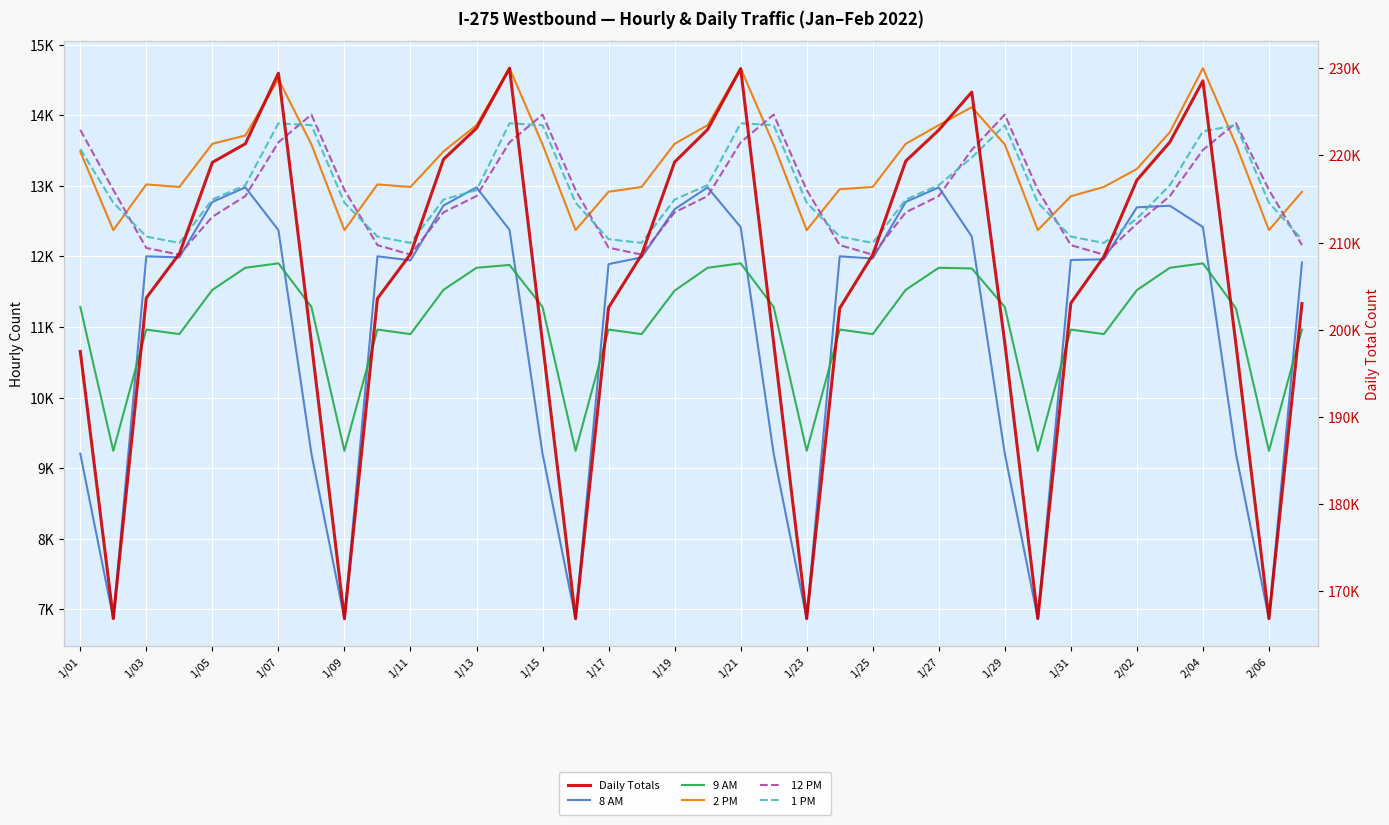

What is the average value of the 8 AM series?

11004.3